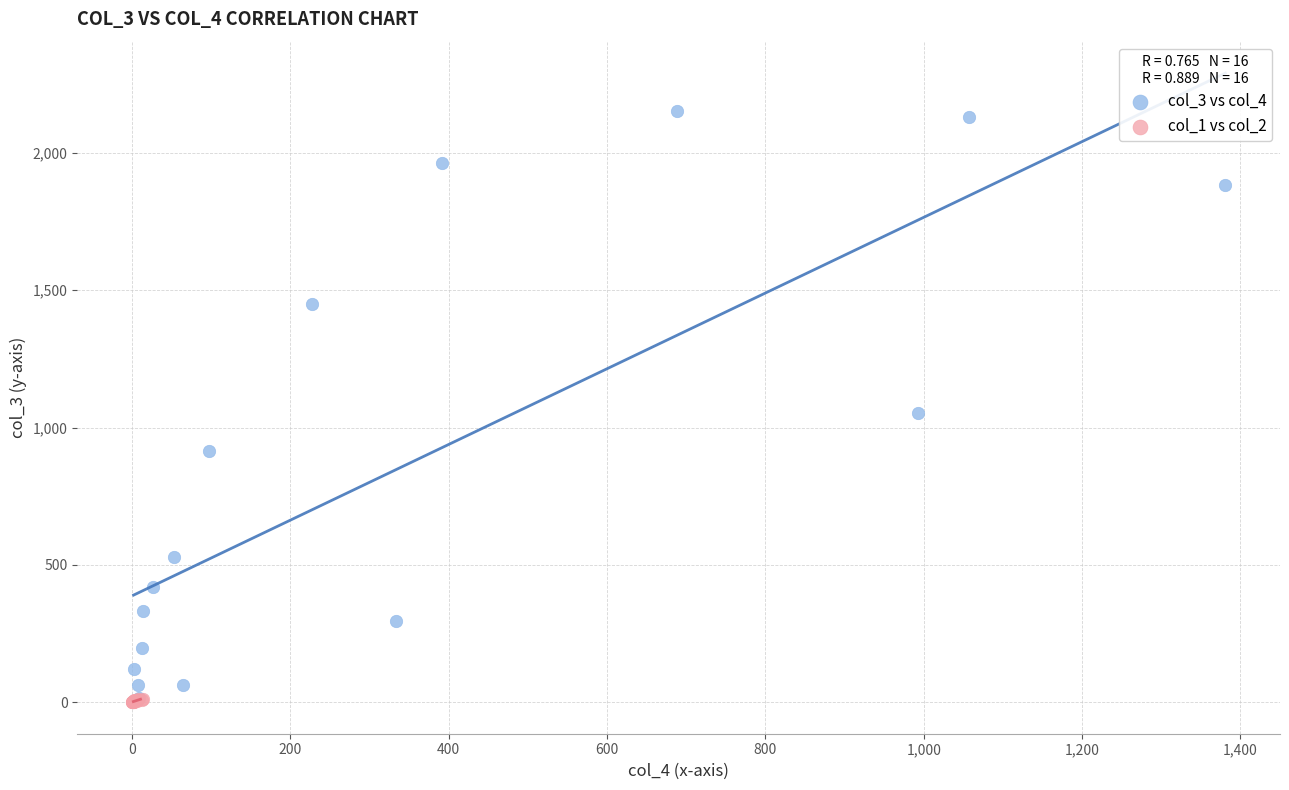

What are all the series names shown in the legend?

col_3 vs col_4, col_1 vs col_2